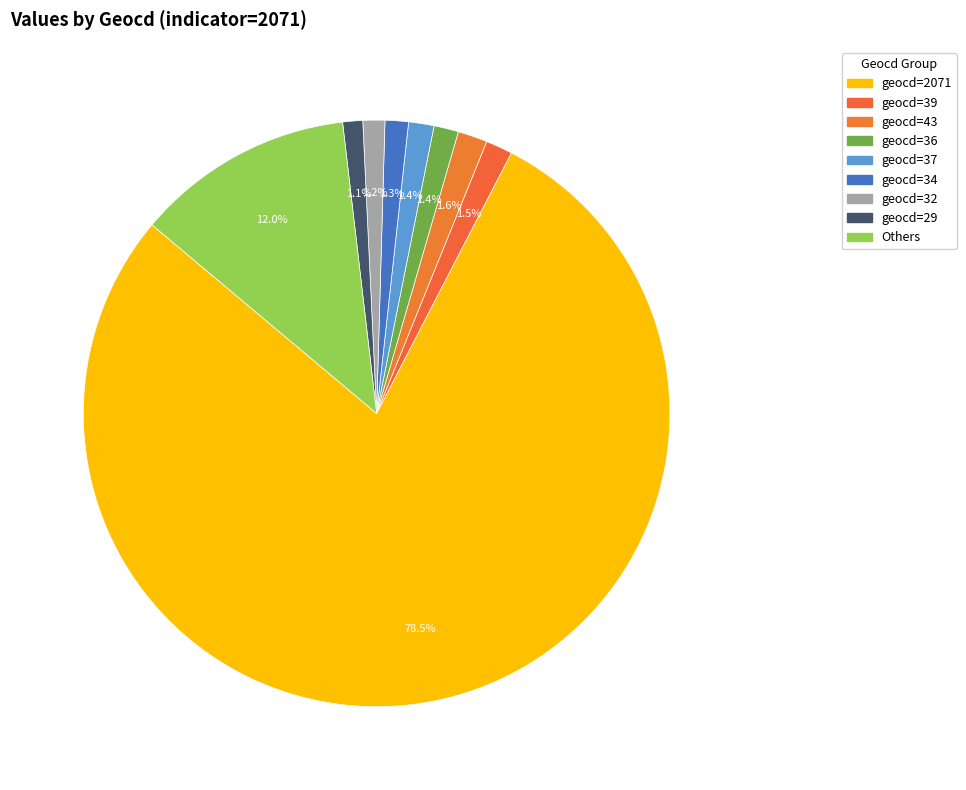

To the nearest percent, what is the average slice percentage?

11%